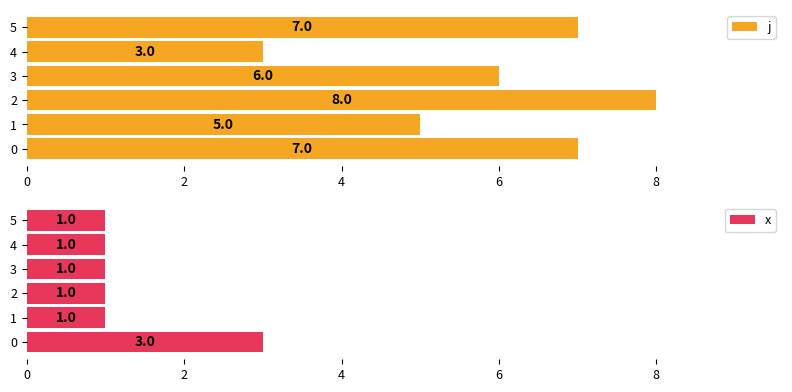

Reading left to right, extract all data points from this chart.

j: 7	5	8	6	3	7
x: 3	1	1	1	1	1